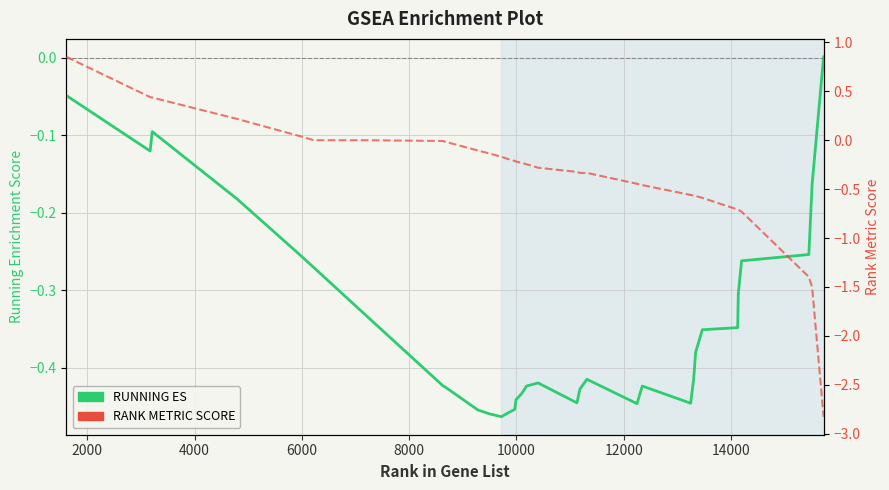

What is the average value of the RANK METRIC SCORE series?

-0.3